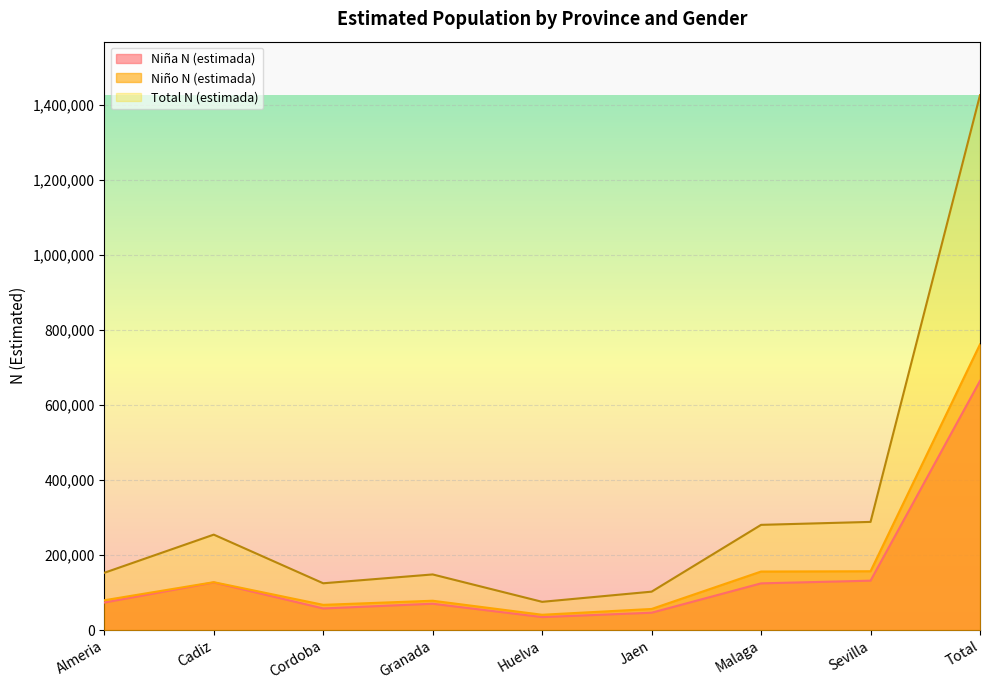

What is the sum of the Niña N (estimada) values at Granada and Jaen?

116310